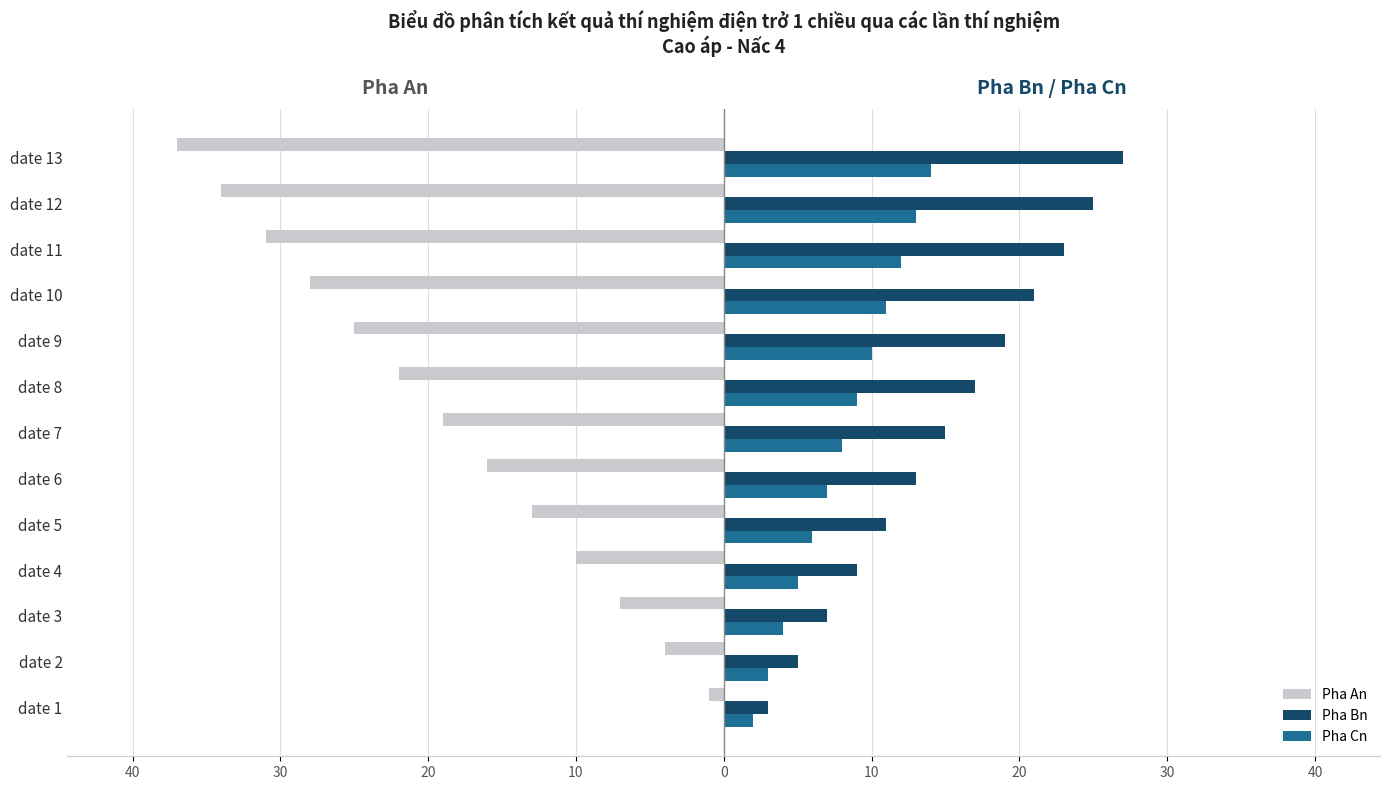

What is the sum of all Pha Cn values?

104